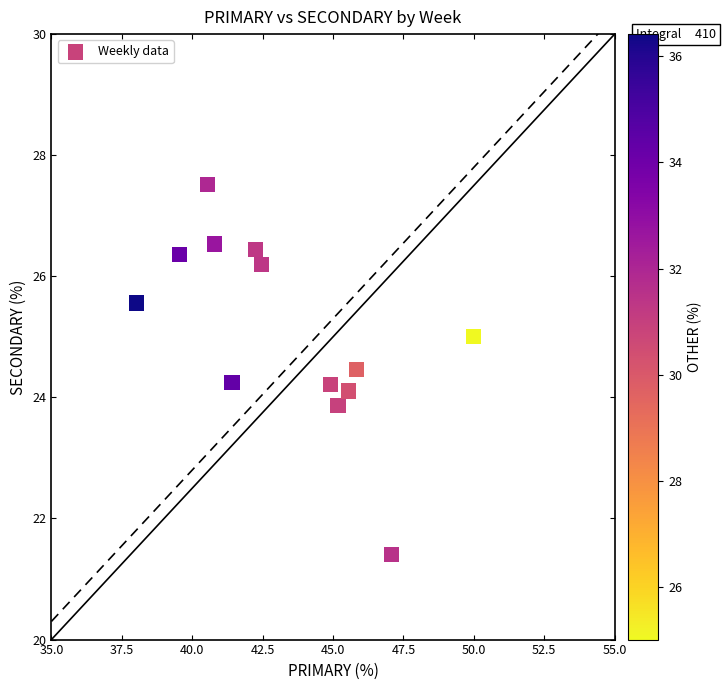

What is the range of Y values (max minus min)?

6.1